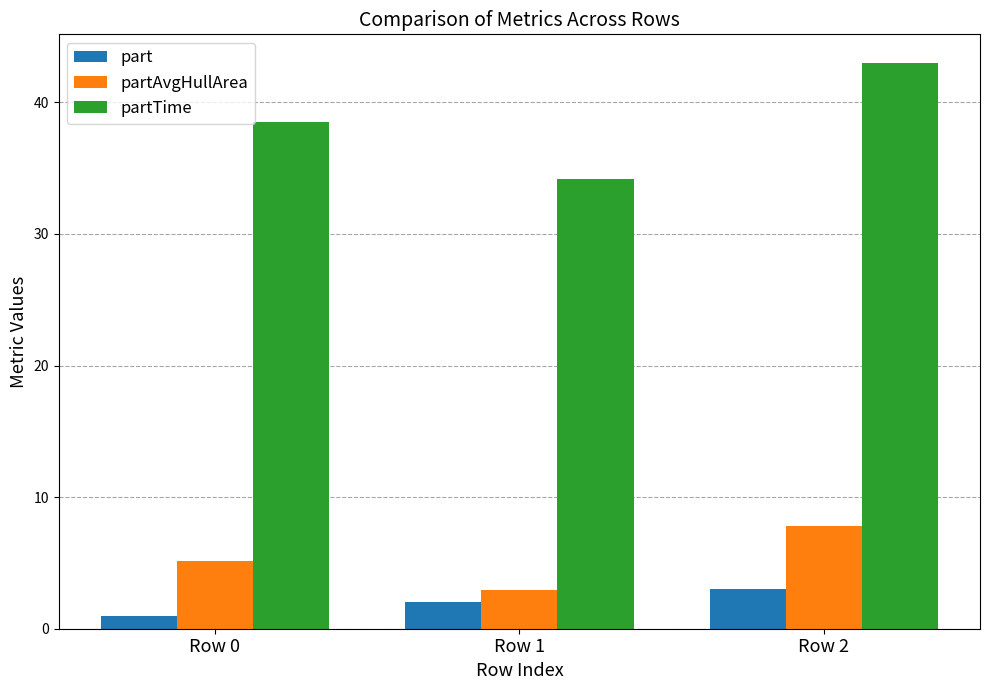

Is the value of partAvgHullArea at Row 2 greater than the value of part at Row 1?

Yes